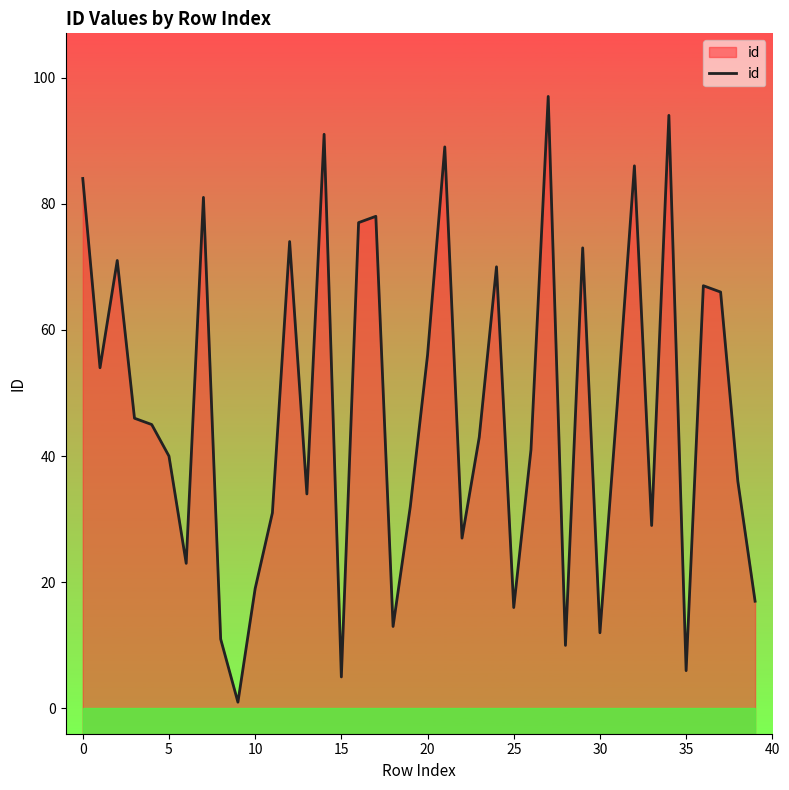

True or false: the data shows 32 at 10.

False